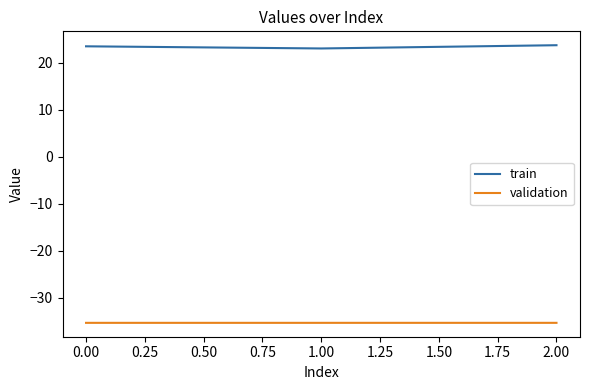

Which series has the largest total across all categories?

train